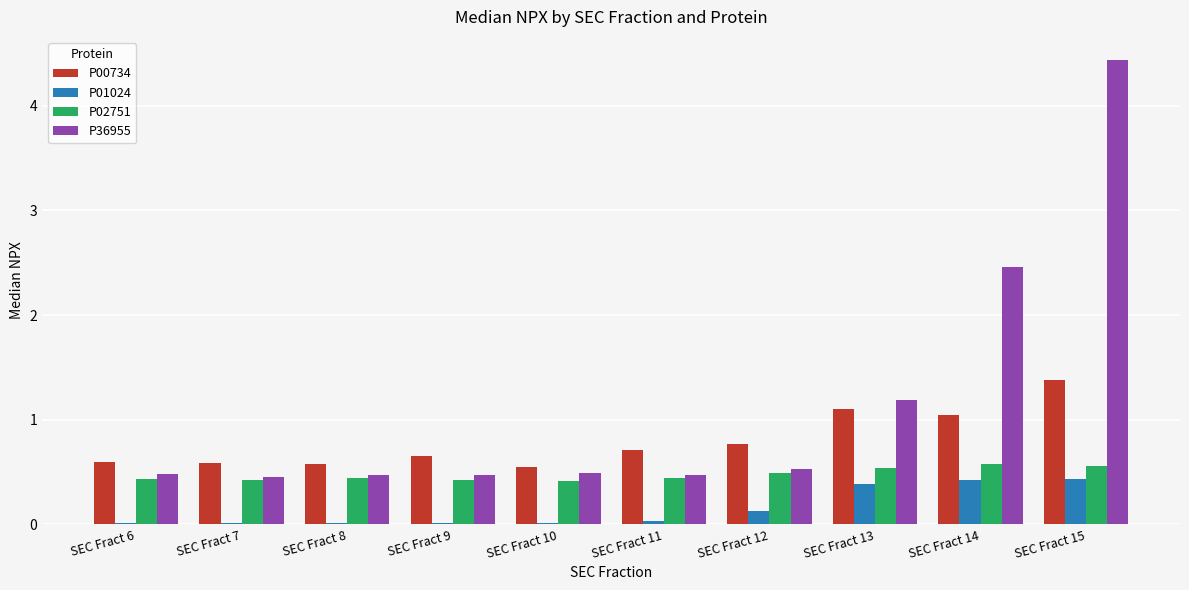

Which series has the largest total across all categories?

P36955